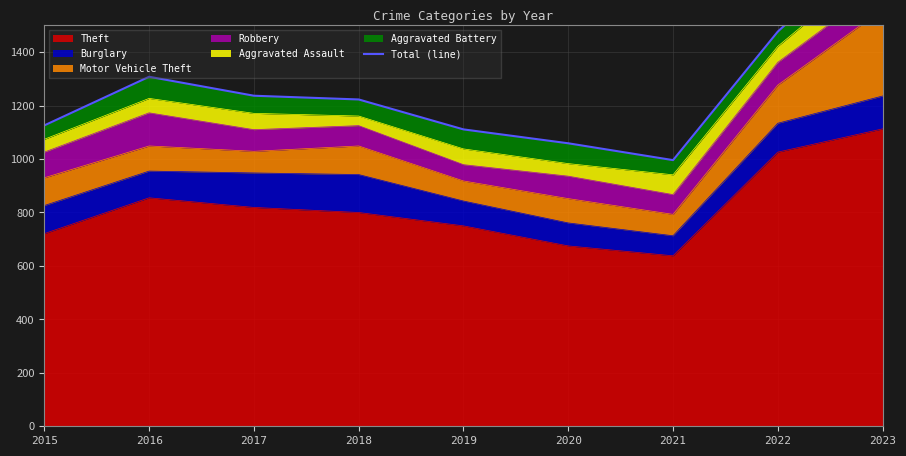

What is the value of the 7th point from the left?

996